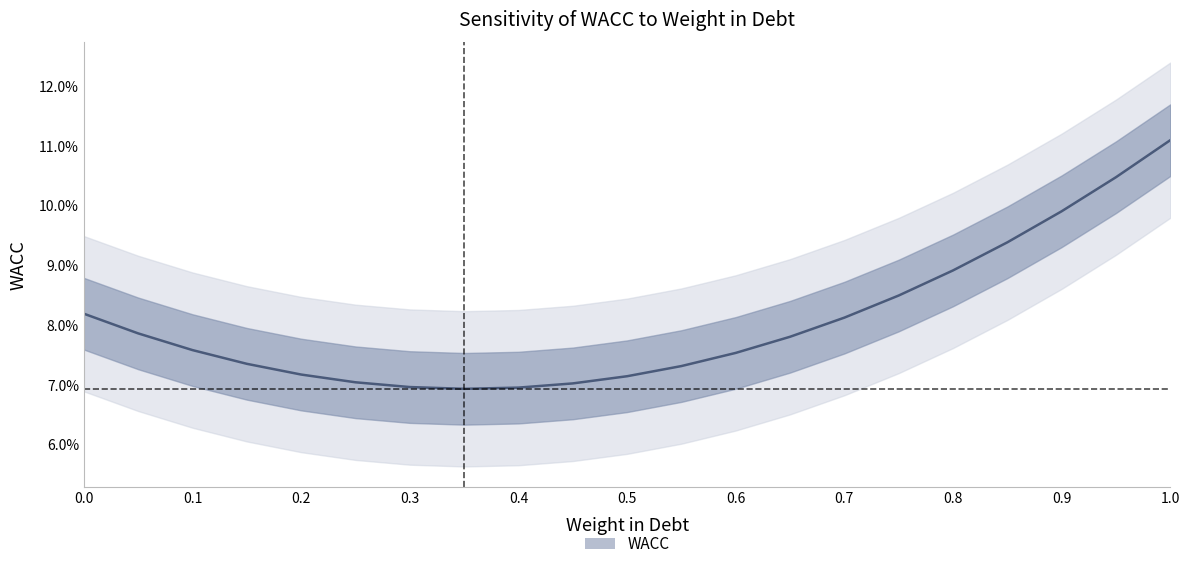

How many lines are shown in the chart?

1